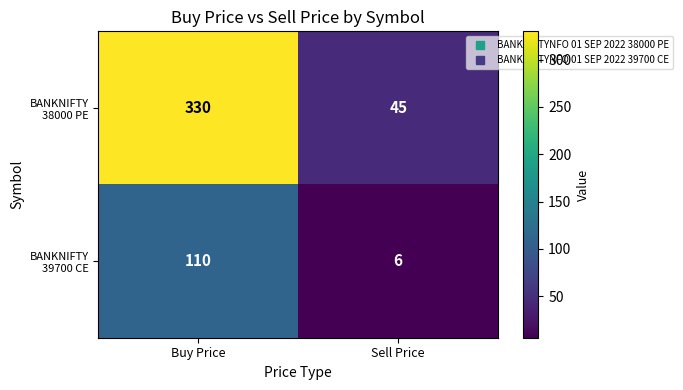

What is the minimum value shown in the chart?

6